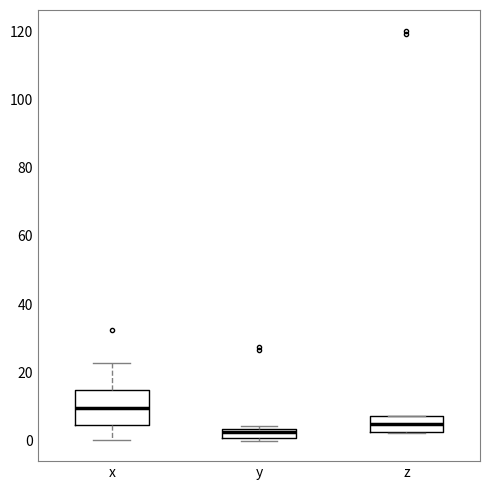

Which box has the highest median line?

x